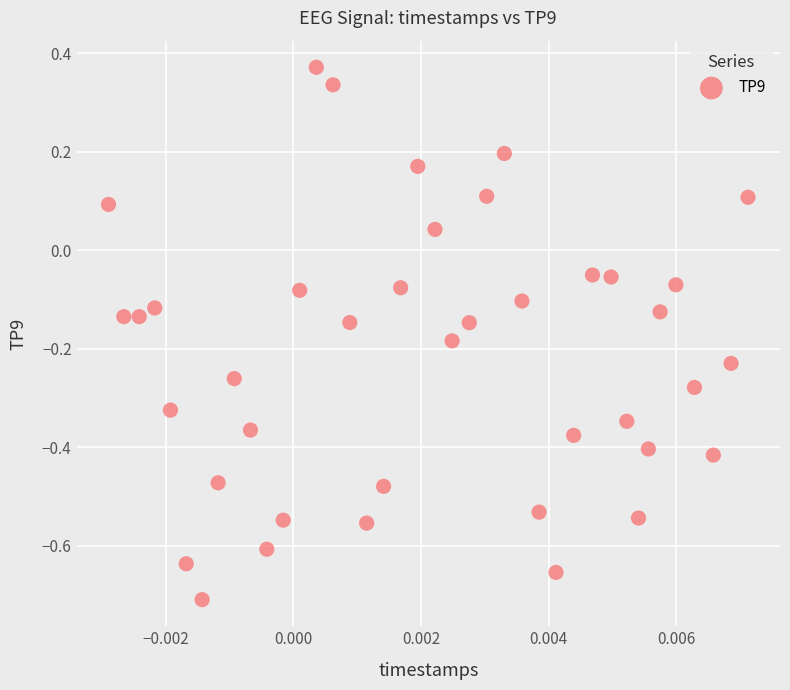

What is the range of Y values (max minus min)?

1.1